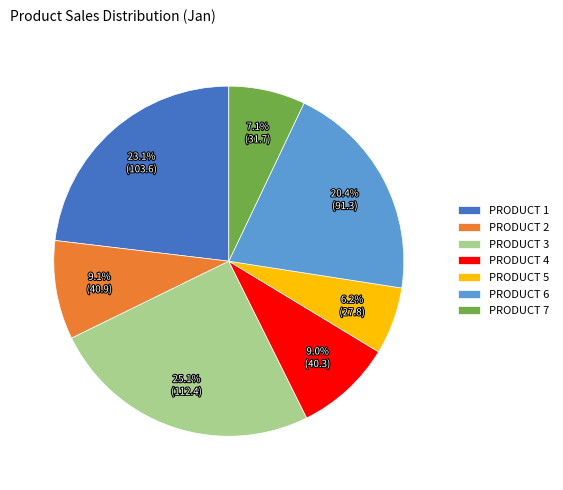

What is the ratio of the value at PRODUCT 7 to the value at PRODUCT 3?

0.3